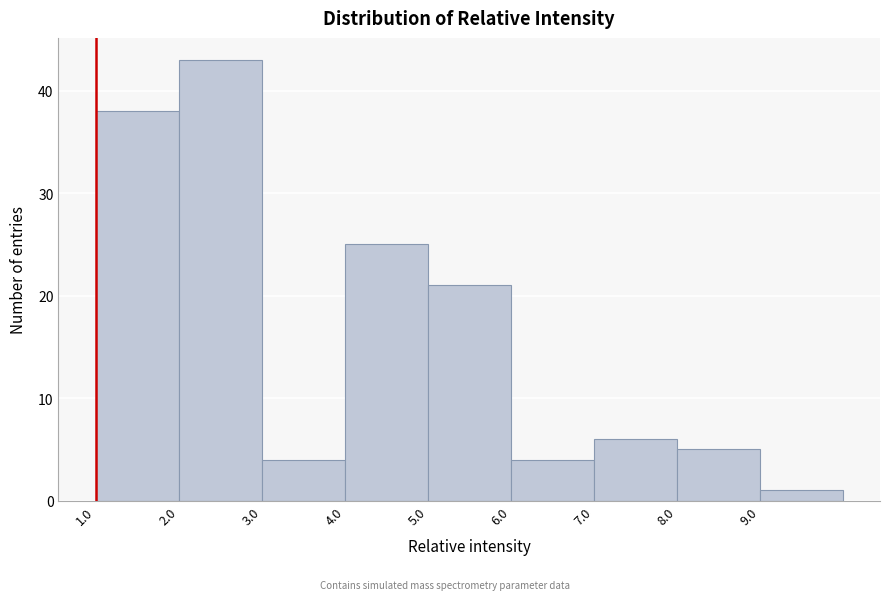

Reading left to right, transcribe this chart: for each bar, give the range it covers on the x-axis and its height. The values are not printed on the chart, so give them approximately, as read against the axis.

1 to 2: 38
2 to 3: 43
3 to 4: 4
4 to 5: 25
5 to 6: 21
6 to 7: 4
7 to 8: 6
8 to 9: 5
9 to 10: 1